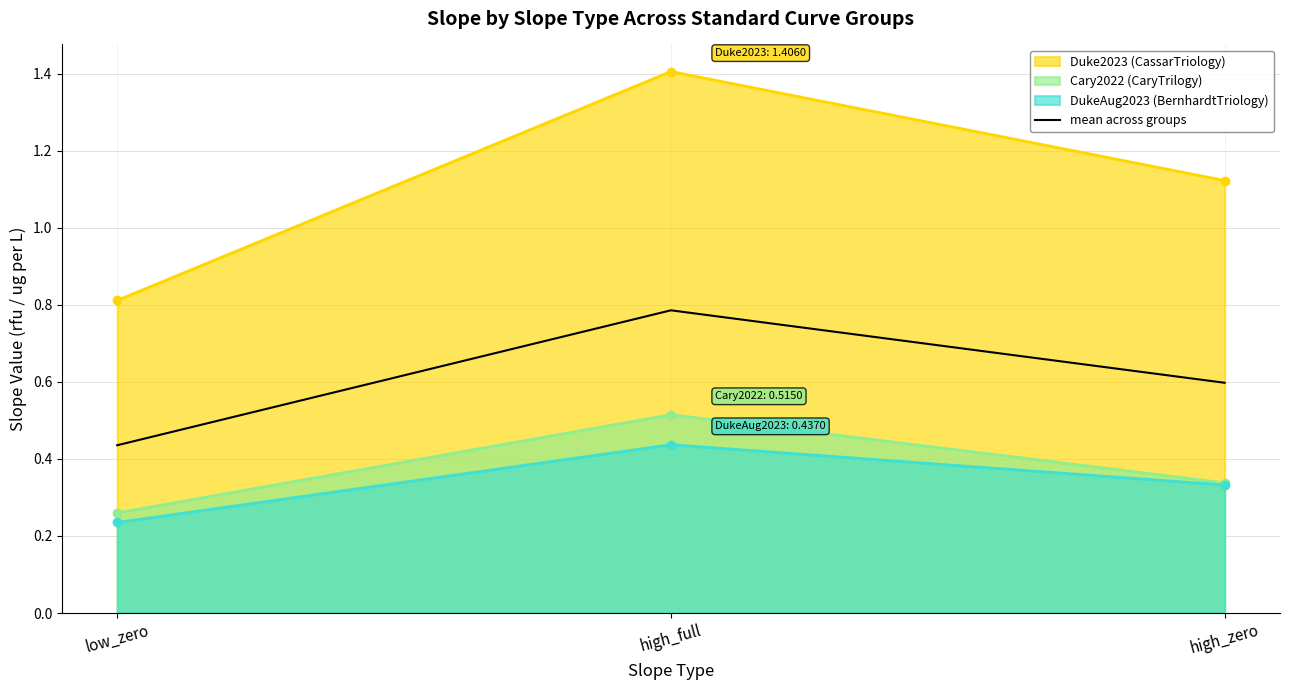

What is the difference between the highest and lowest values at high_zero?

0.8